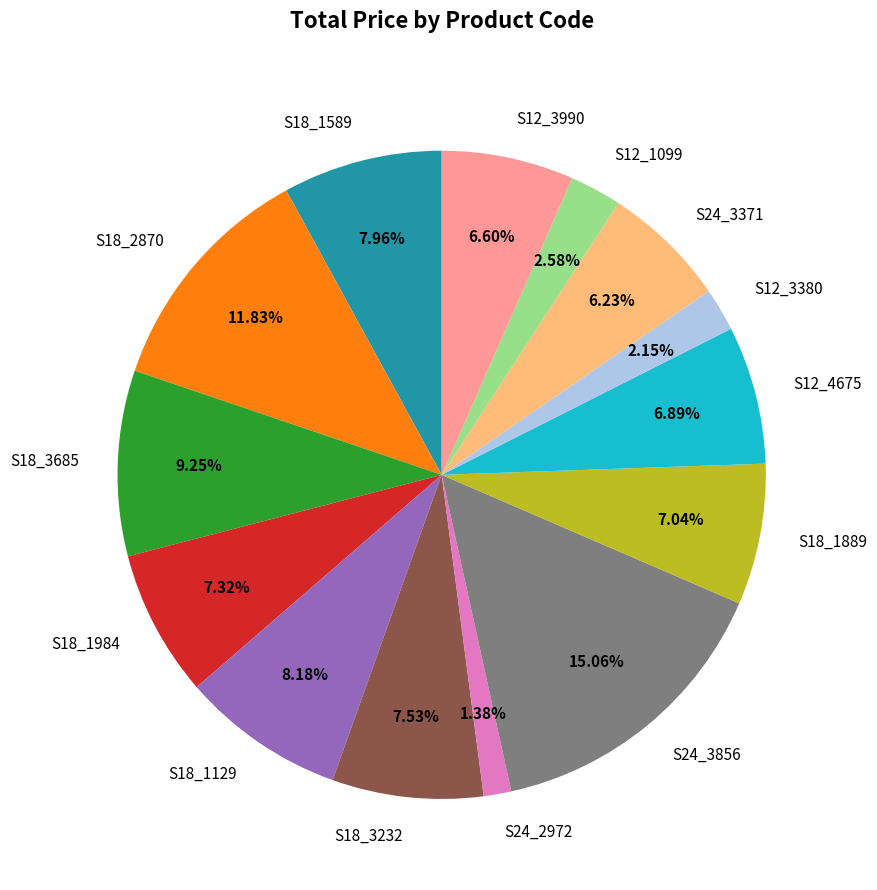

Count the number of slices in the pie.

14